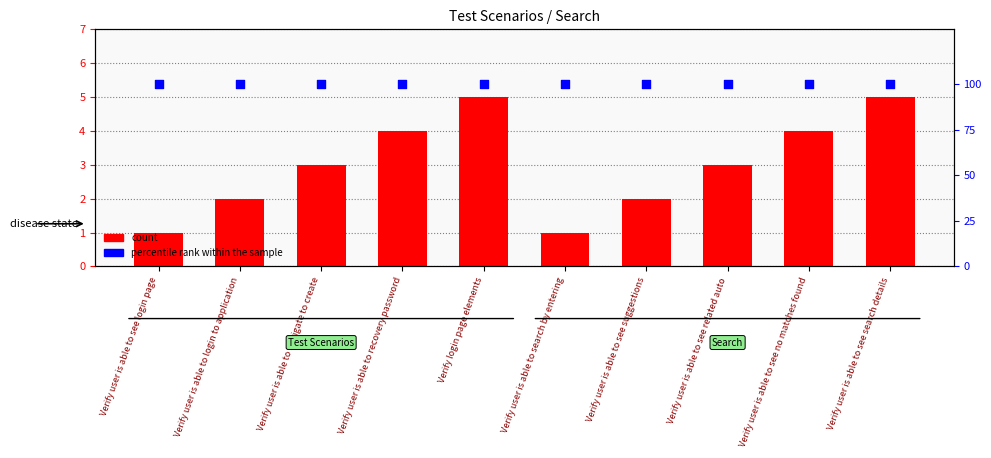

Which series has the largest total across all categories?

percentile rank within the sample